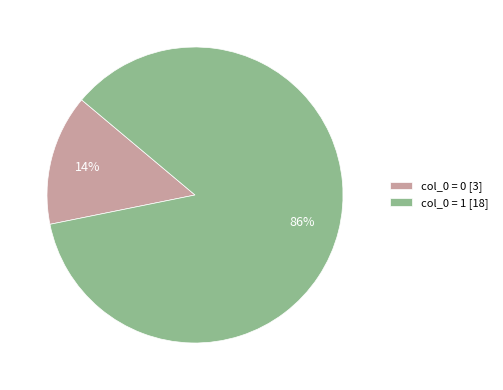

What is the smallest slice in the pie chart?

col_0 = 0 [3]